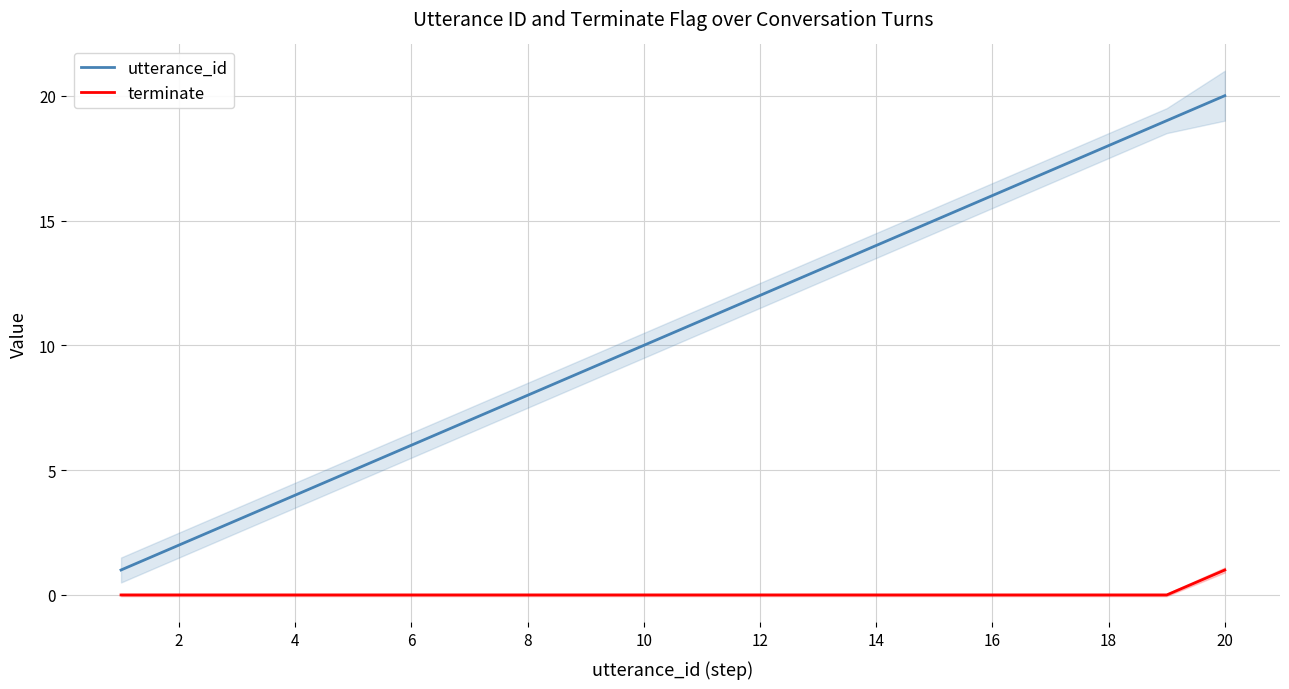

The value of utterance_id at 6 is 6. True or false?

True